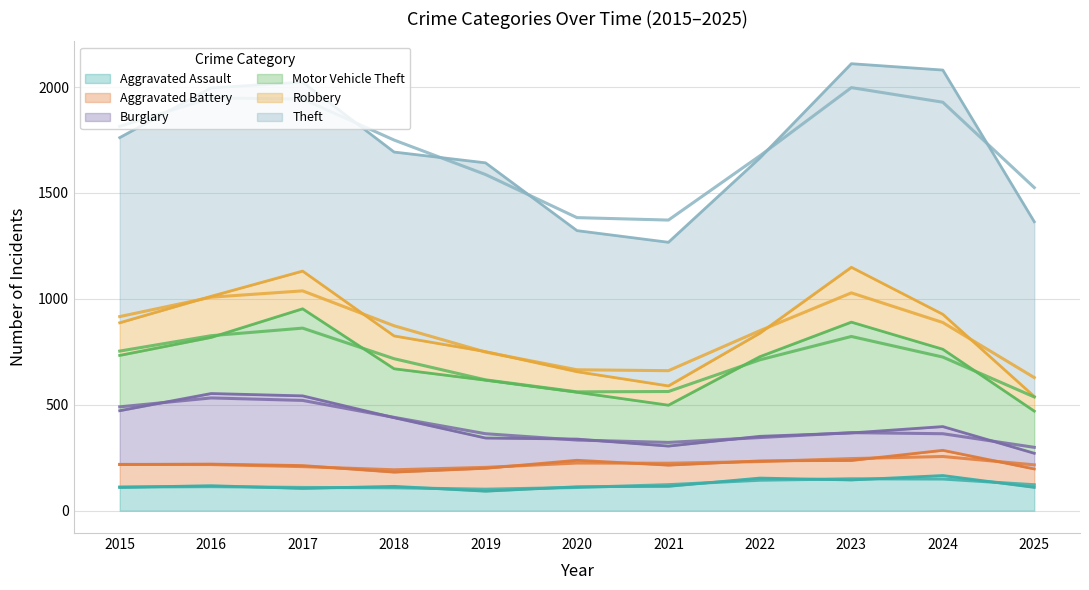

What is the difference between the maximum and minimum values in the Motor Vehicle Theft series?

330